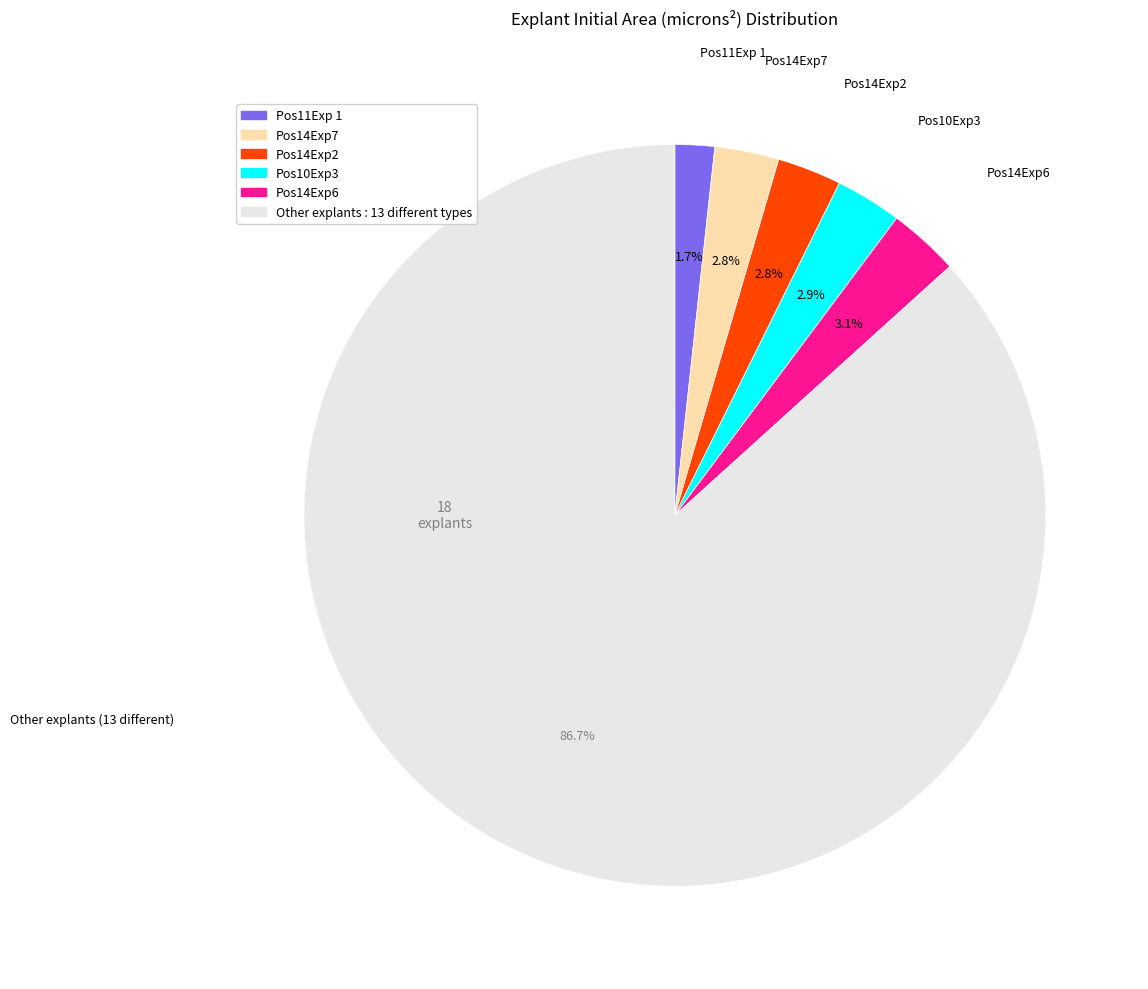

How much of the chart is everything except Other explants?

13.3%